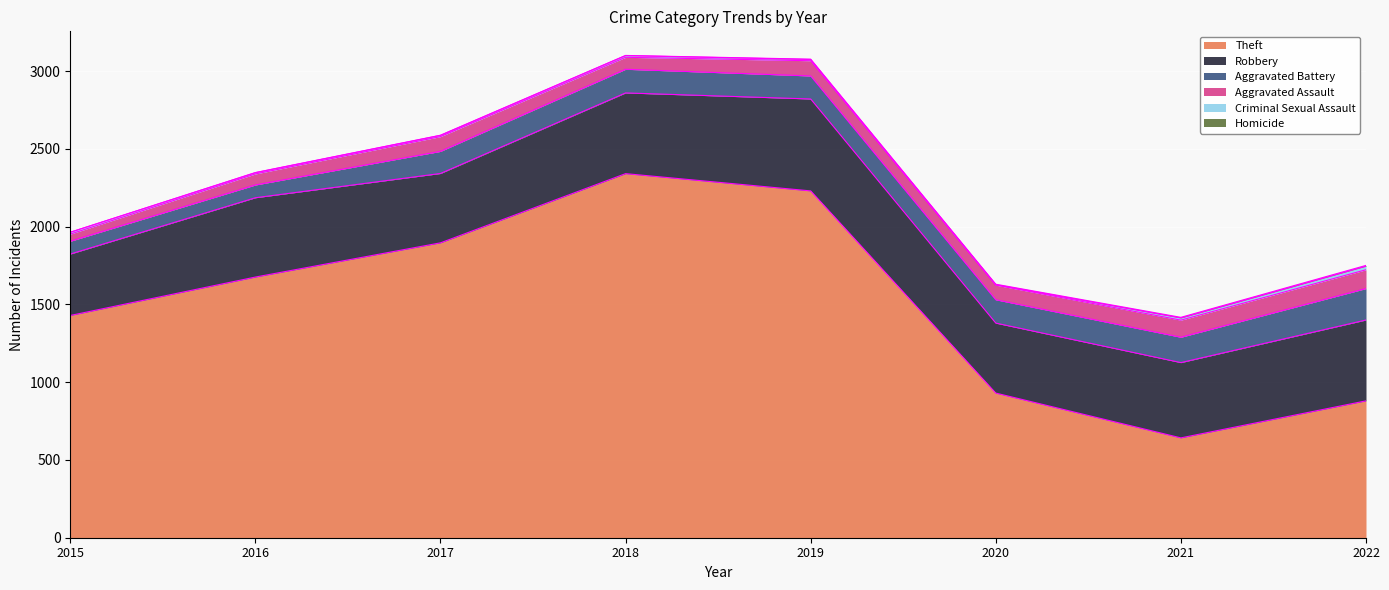

Reading right to left, extract all data points from this chart.

Theft: 2022=880	2021=642	2020=930	2019=2230	2018=2341	2017=1896	2016=1676	2015=1429
Robbery: 2022=520	2021=484	2020=450	2019=591	2018=519	2017=446	2016=510	2015=395
Aggravated Battery: 2022=202	2021=163	2020=150	2019=148	2018=152	2017=142	2016=82	2015=82
Aggravated Assault: 2022=121	2021=110	2020=94	2019=98	2018=77	2017=95	2016=71	2015=46
Criminal Sexual Assault: 2022=23	2021=14	2020=3	2019=8	2018=11	2017=8	2016=8	2015=12
Homicide: 2022=5	2021=4	2020=3	2019=2	2018=1	2017=1	2016=1	2015=0